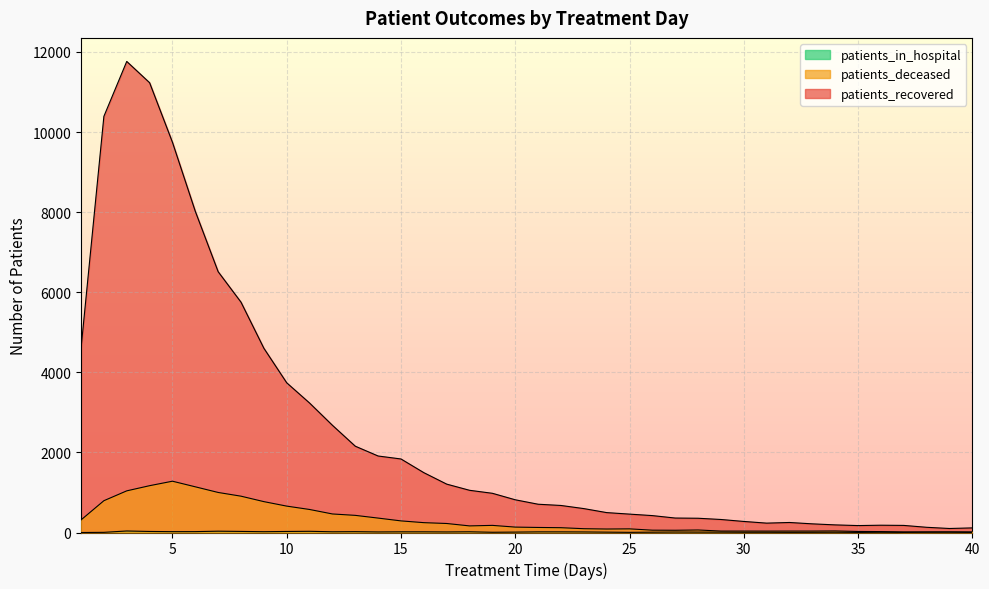

Rank the series by their maximum value, from lowest to highest.

patients_in_hospital, patients_deceased, patients_recovered